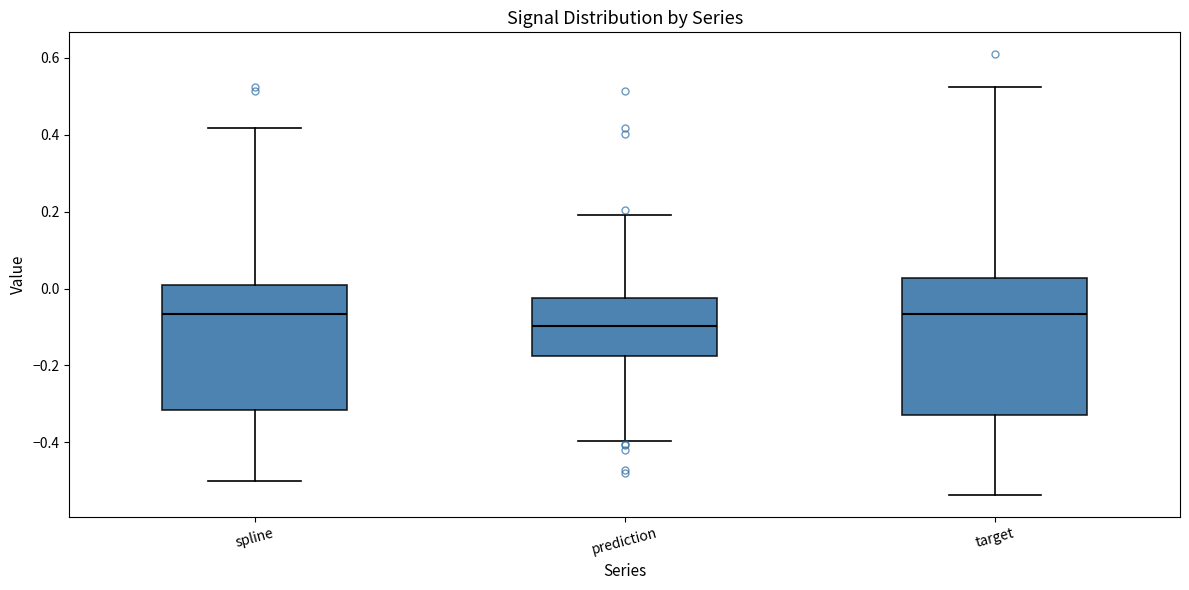

Comparing the boxes themselves (not the whiskers), which one is the tallest?

target